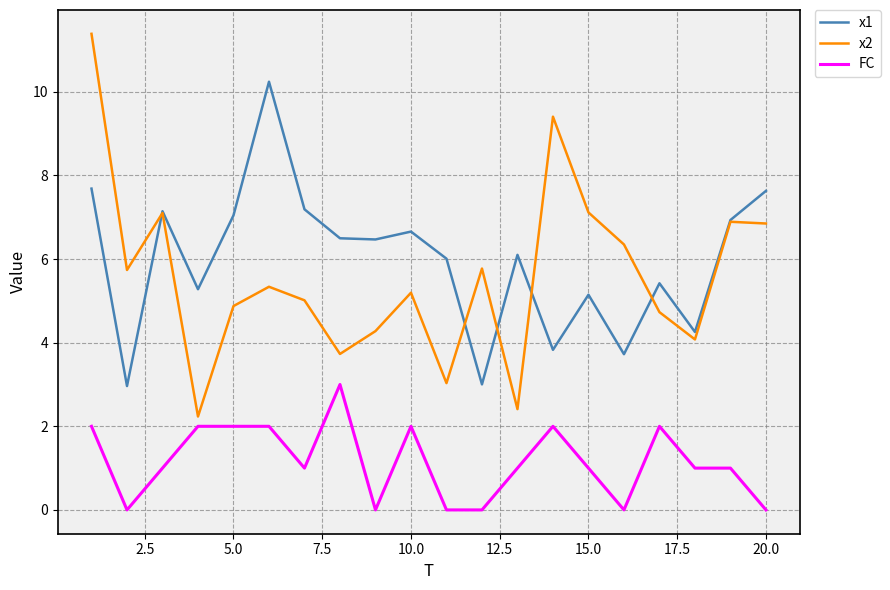

What is the difference between the second highest and minimum values in the FC series?

2.0